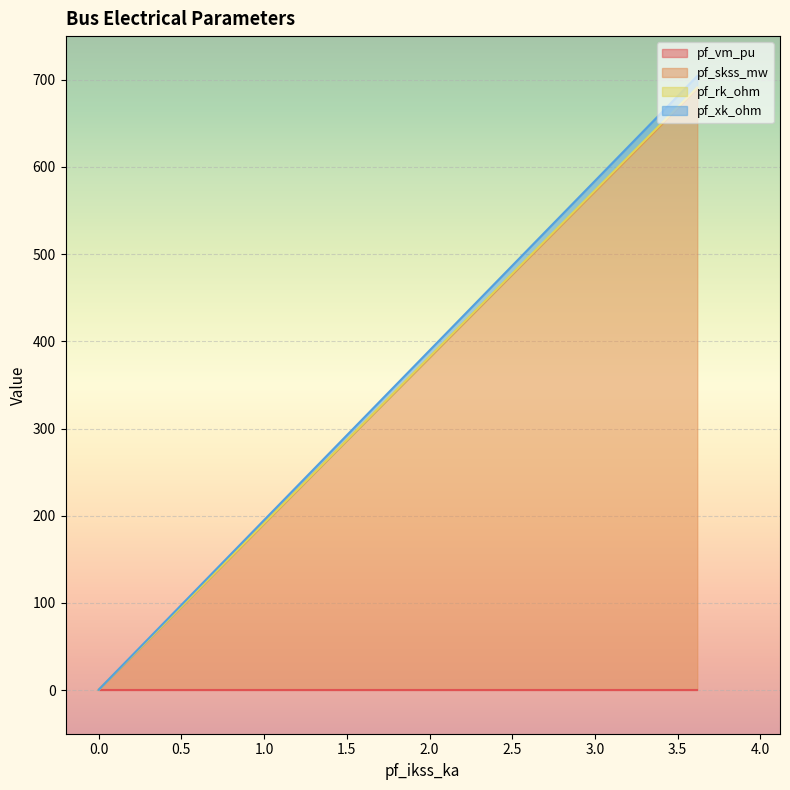

Is the value of pf_skss_mw at Bus_1 greater than the value of pf_vm_pu at Bus_1?

No